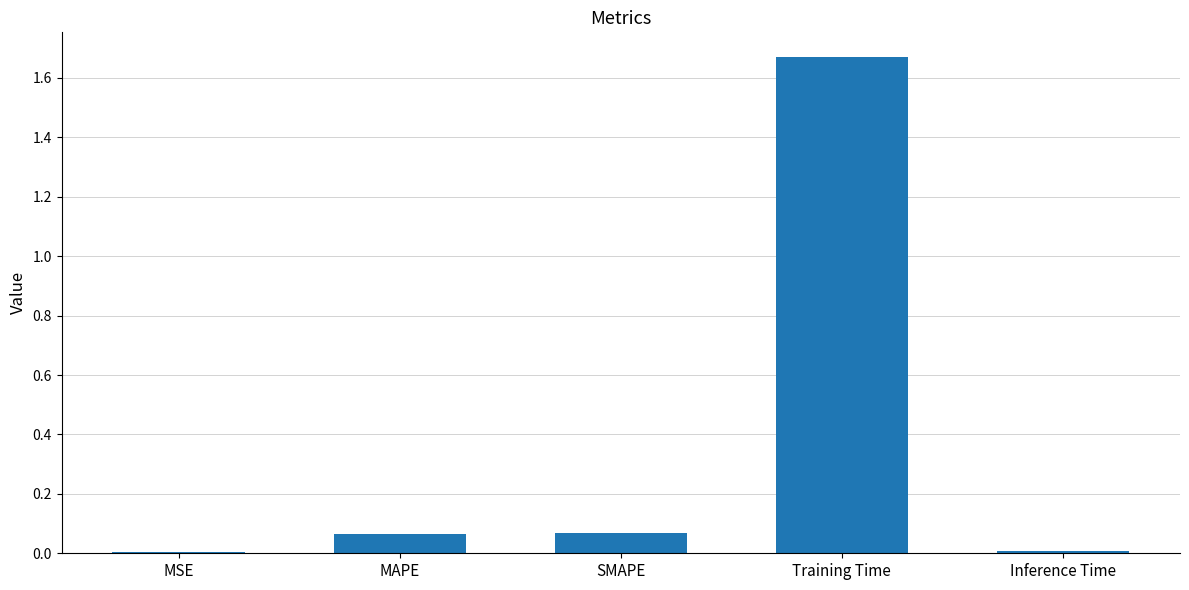

True or false: the data shows 0.0 at SMAPE.

False